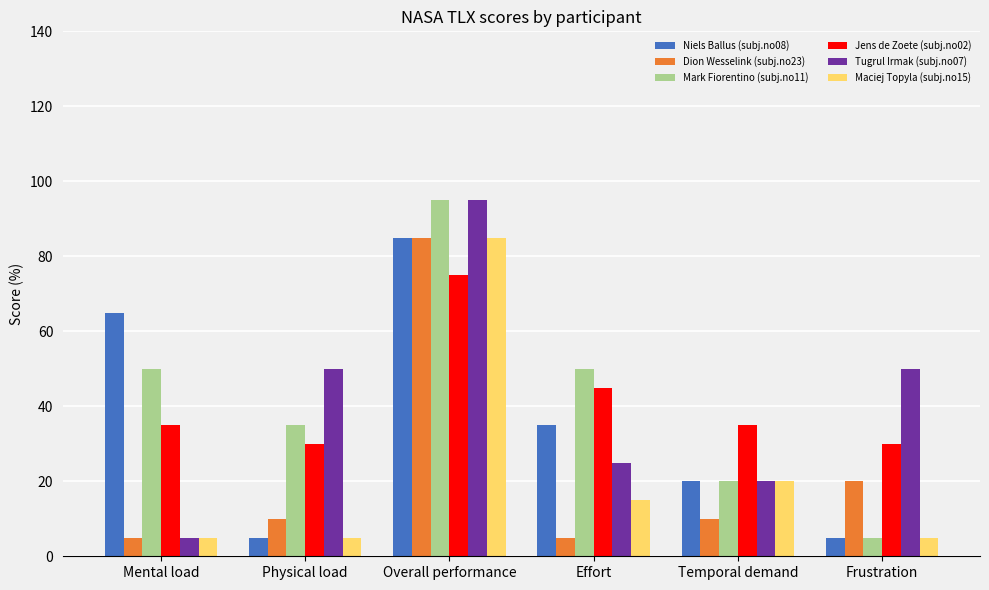

True or false: Jens de Zoete (subj.no02) has a value of 23 at Mental load.

False